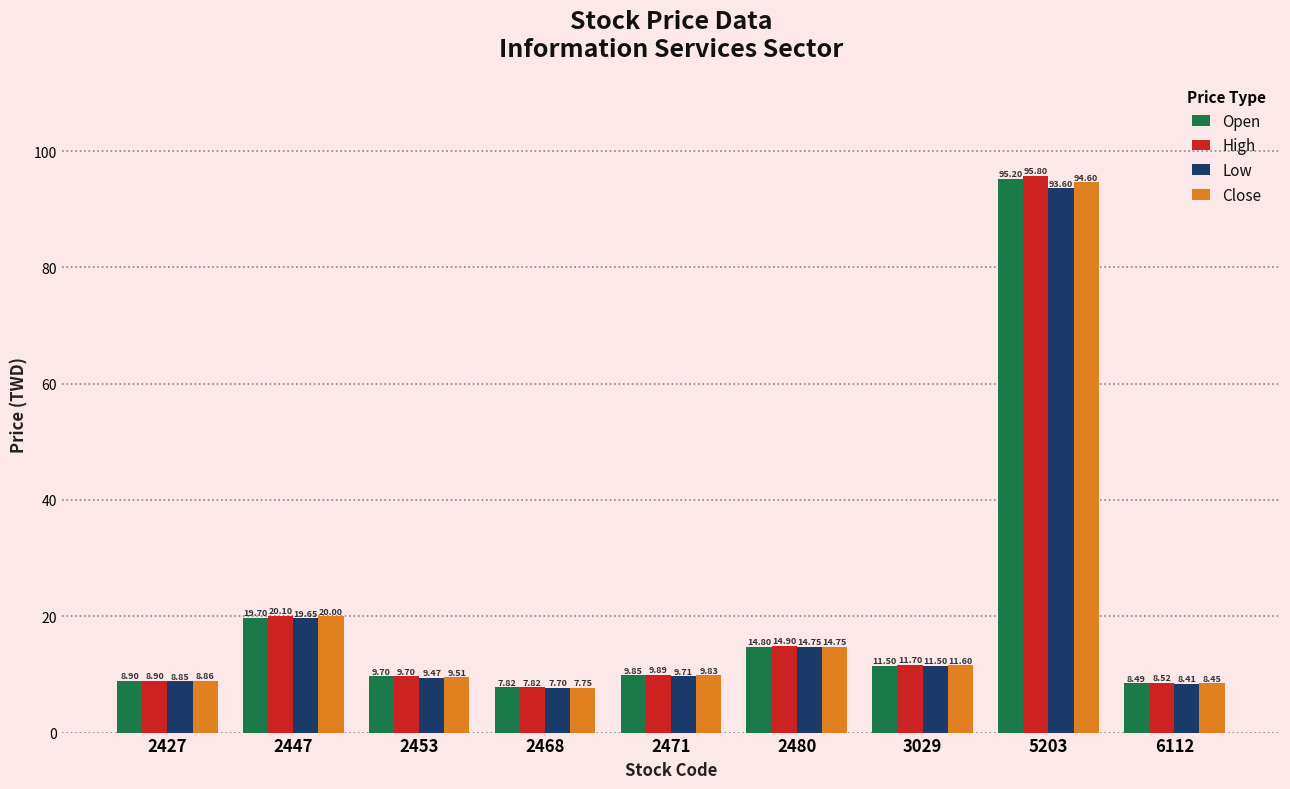

Which series has the largest range (max minus min)?

High